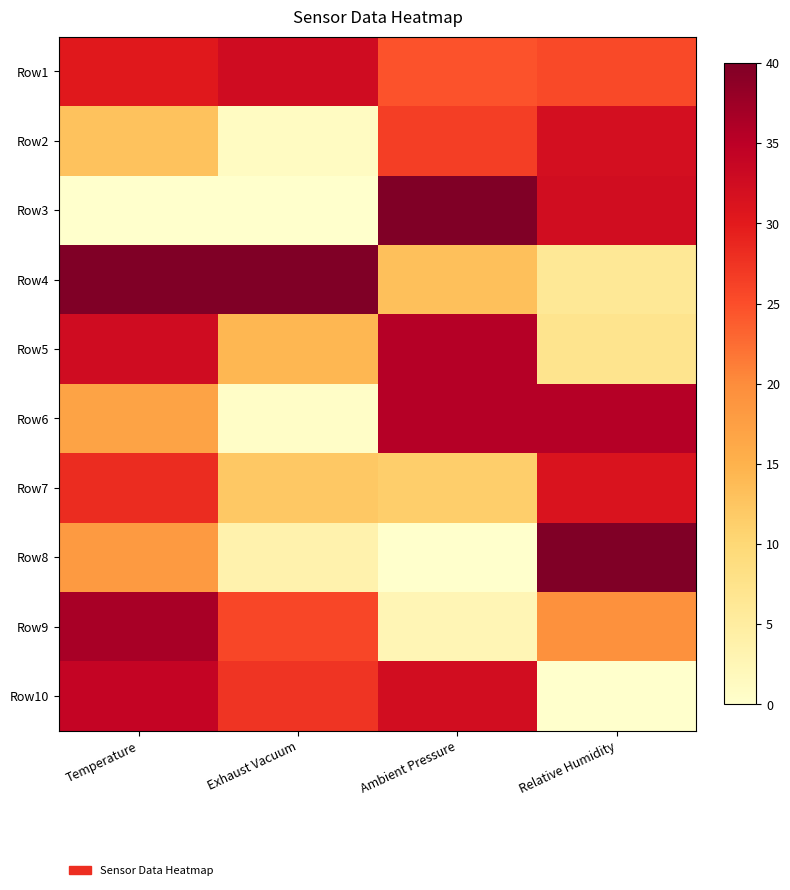

Which has a higher value, Relative Humidity or Exhaust Vacuum?

Exhaust Vacuum